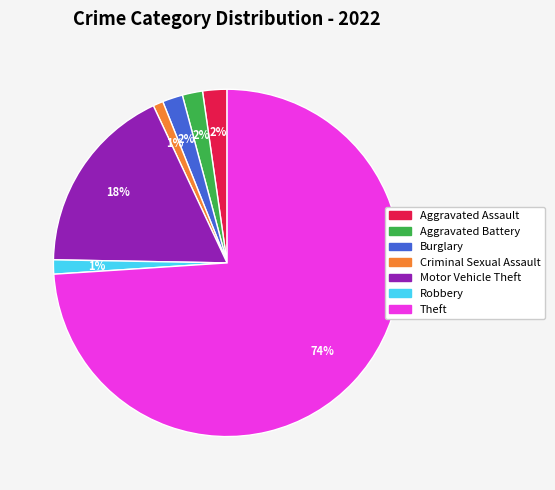

To the nearest percent, what is the combined percentage of Aggravated Battery and Robbery?

3%